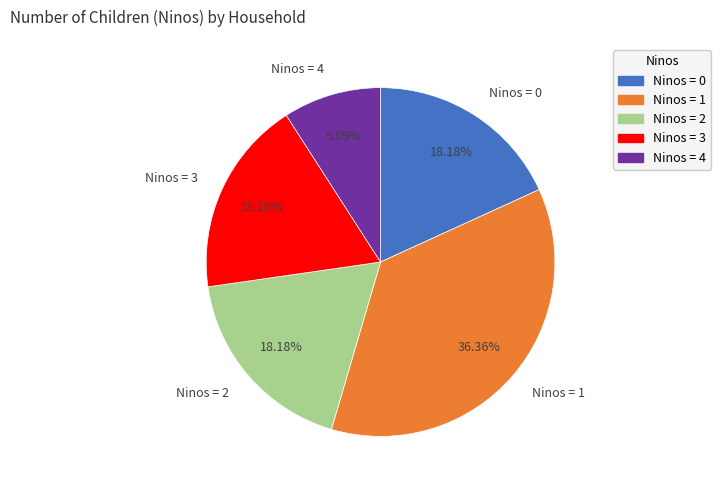

Which slice is the largest?

Ninos = 1